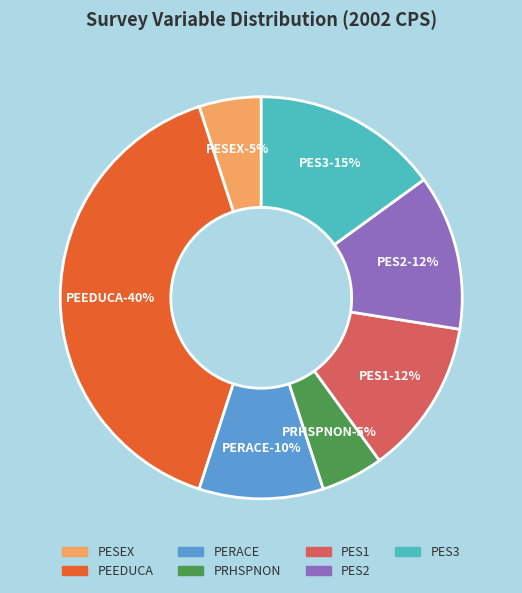

Is PES2 the majority of the pie?

No